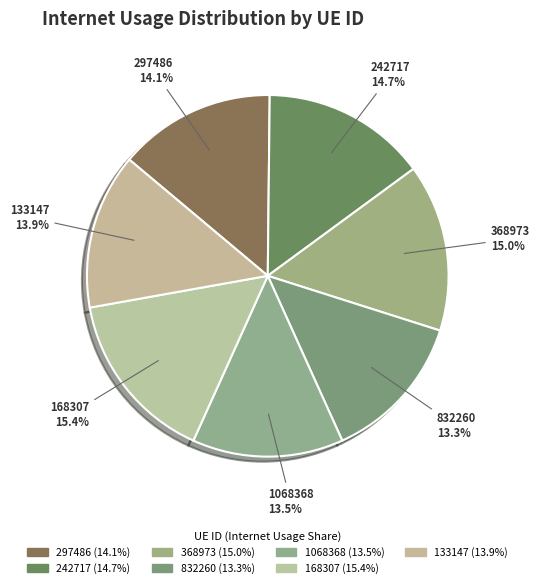

What is the ratio of the value at 1068368 to the value at 242717?

0.9